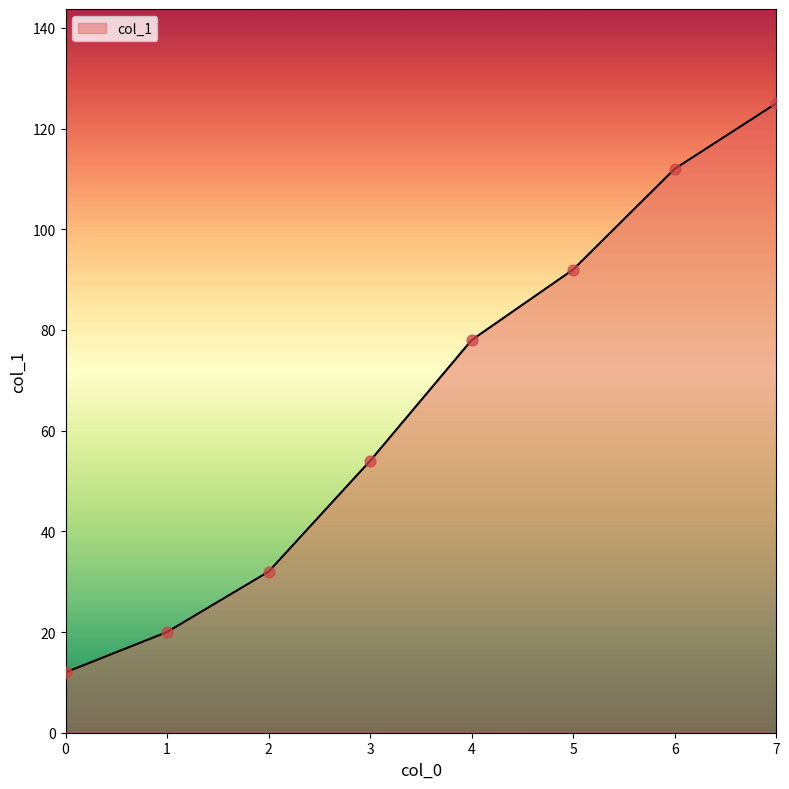

Between 2 and 1, which is larger?

2